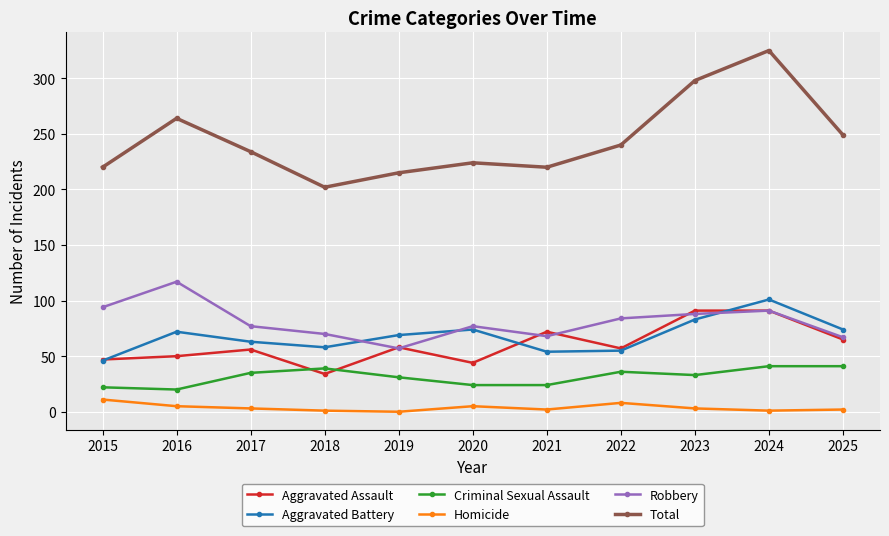

What is the approximate value of Robbery at 2019?

57